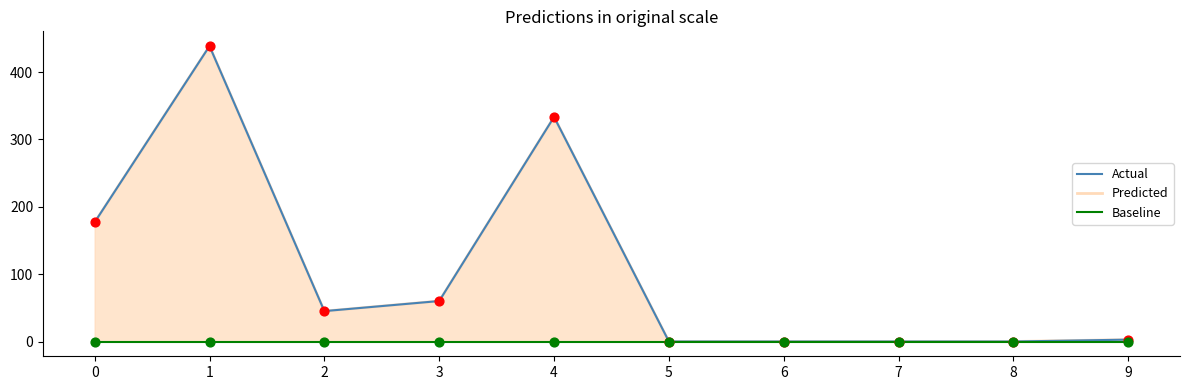

Which series reaches the minimum Y coordinate?

Actual